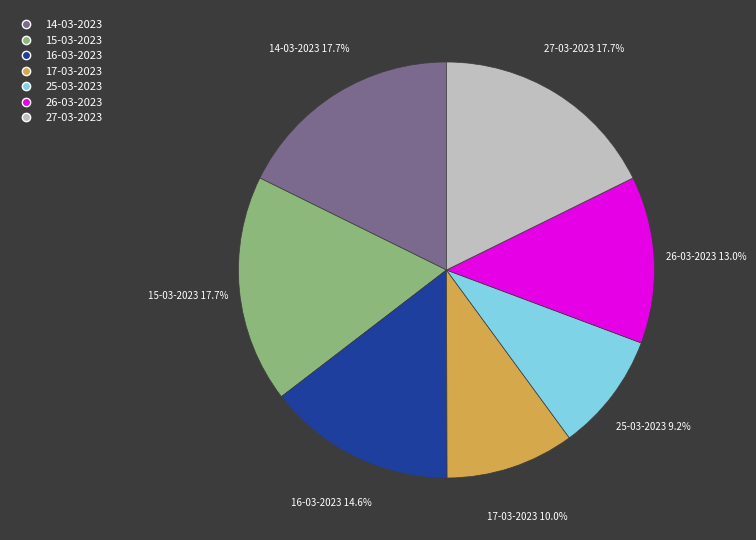

Which slice is the smallest?

25-03-2023